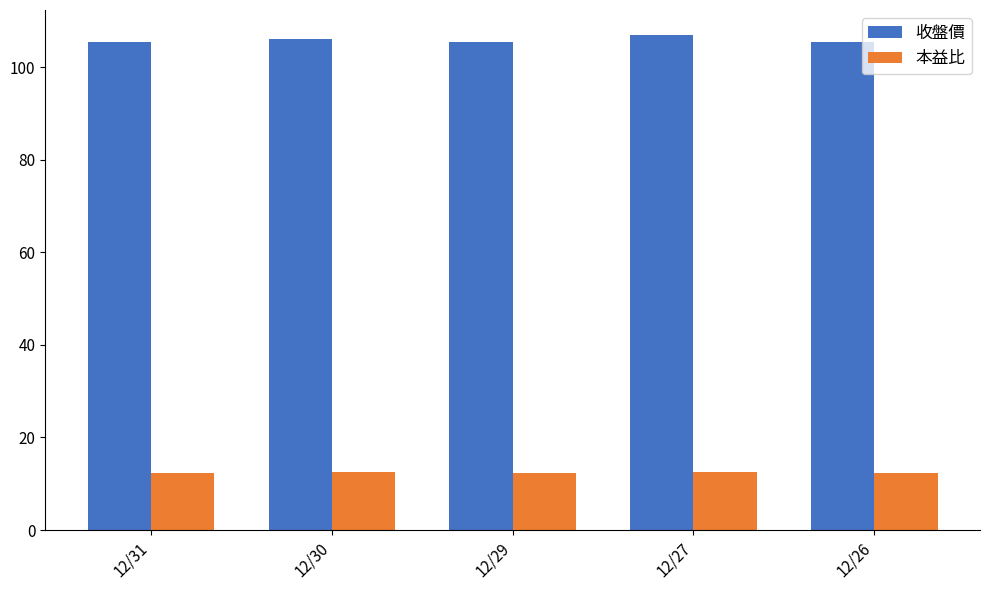

The value of 收盤價 at 12/29 is 105.5. True or false?

True